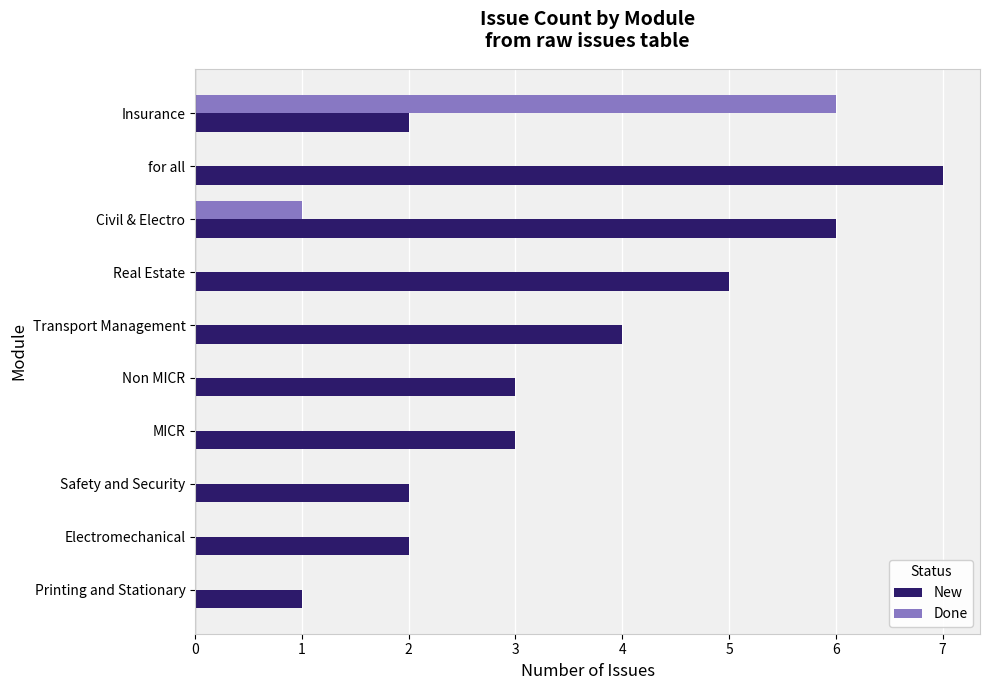

True or false: Done has a value of -3 at Real Estate.

False